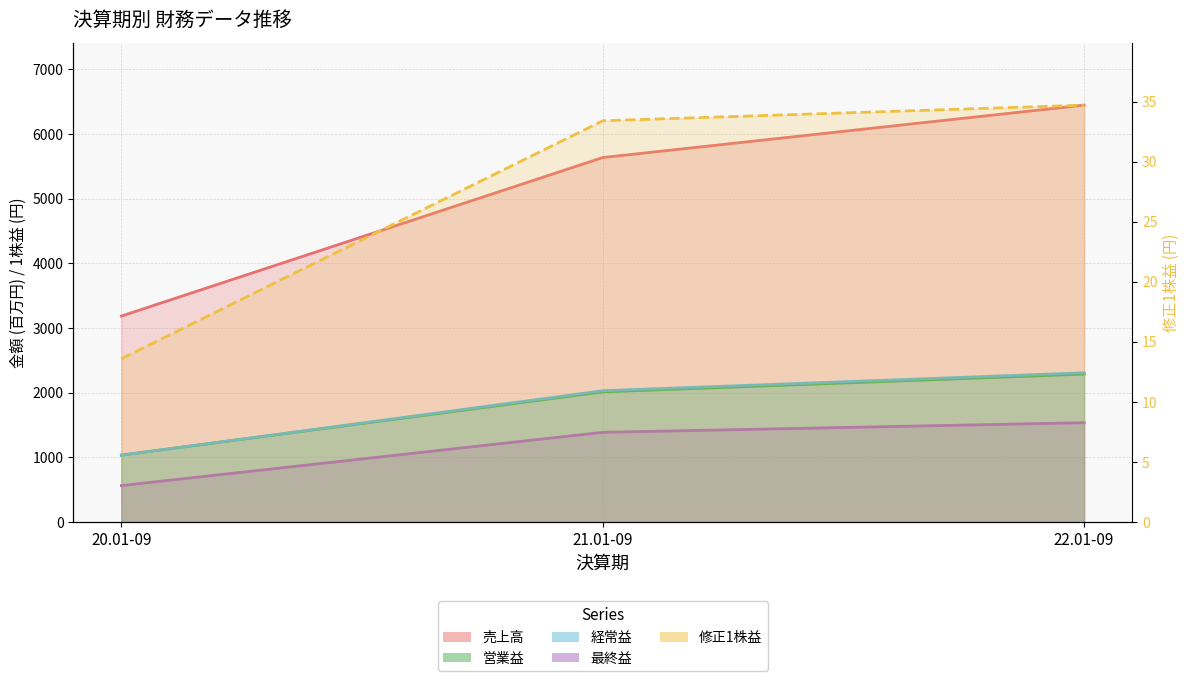

Between 20.01-09 and 21.01-09, which series saw the biggest shift?

売上高